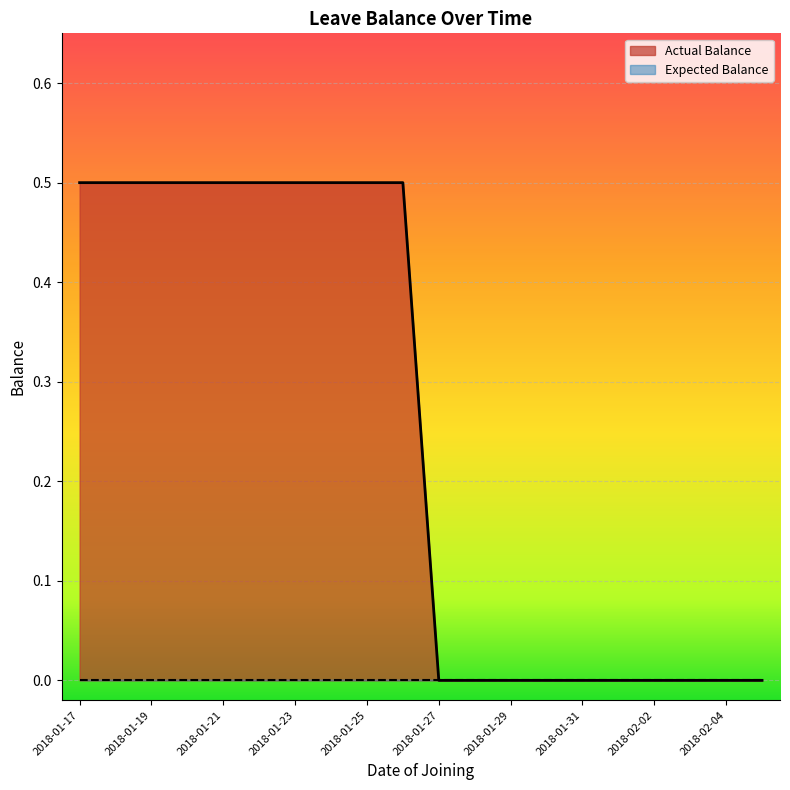

Reading right to left, what are all the values shown in this chart?

0.0	0.0	0.0	0.0	0.0	0.0	0.0	0.0	0.0	0.0	0.5	0.5	0.5	0.5	0.5	0.5	0.5	0.5	0.5	0.5